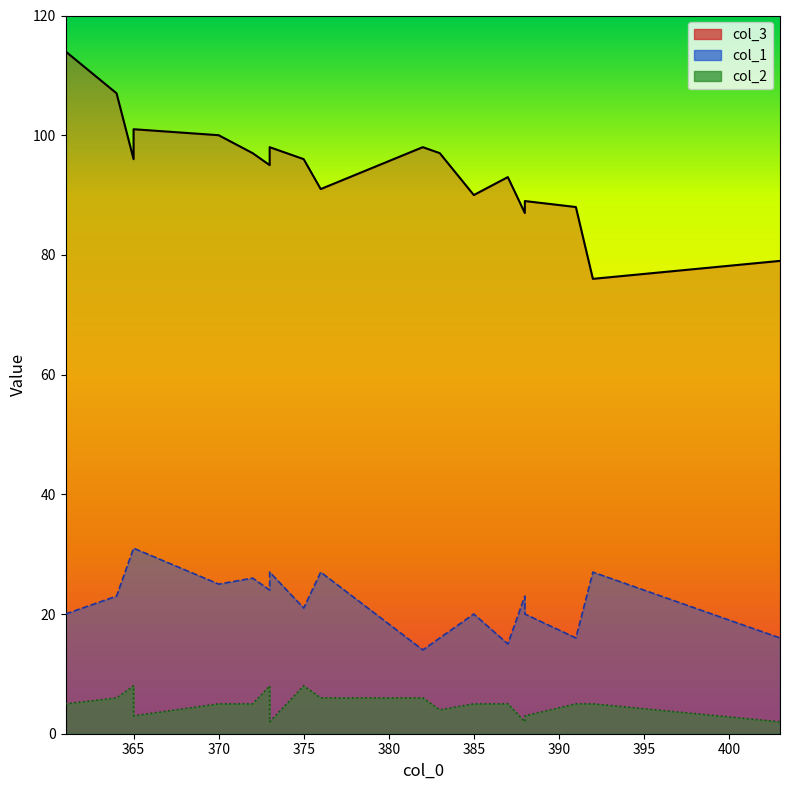

List the series in order of their overall mean, highest first.

col_3, col_1, col_2